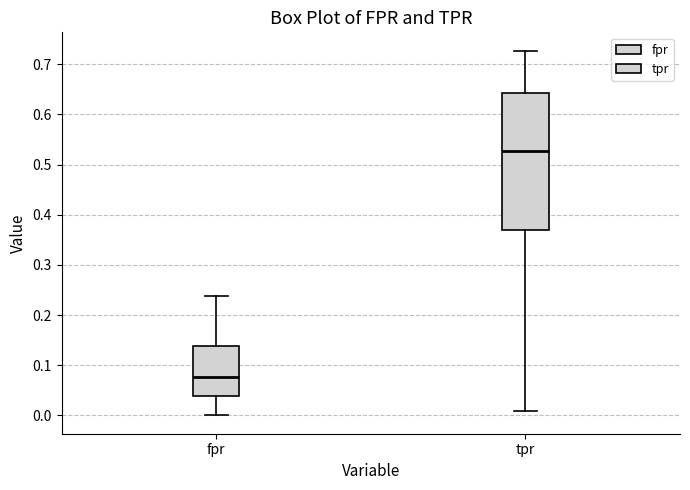

Comparing the boxes themselves (not the whiskers), which one is the tallest?

tpr